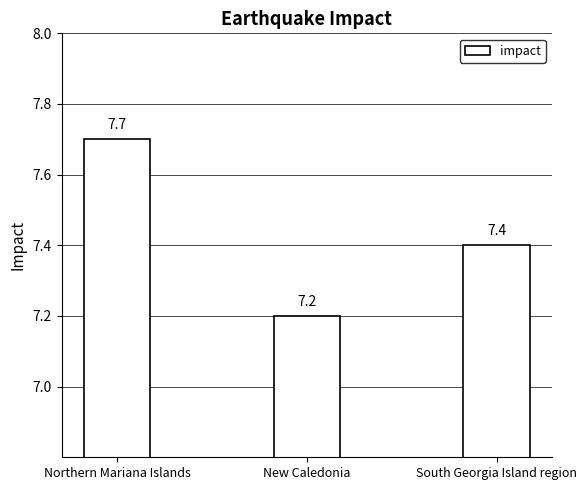

The chart shows a value of 3.4 at Northern Mariana Islands. True or false?

False